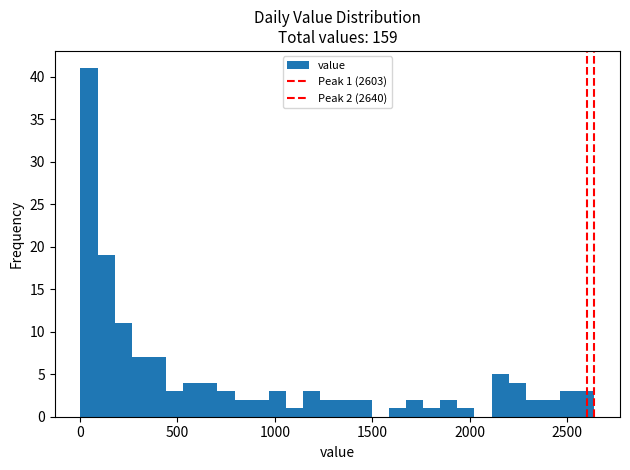

Read against the x-axis, roughly where is the centre of the tallest bar?

50